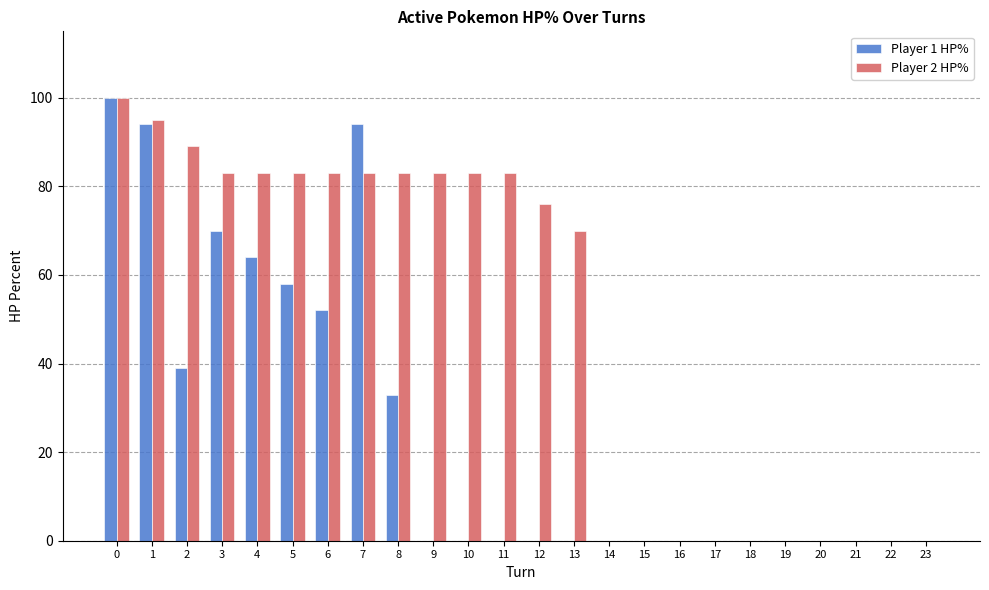

How many categories are shown in the chart?

24